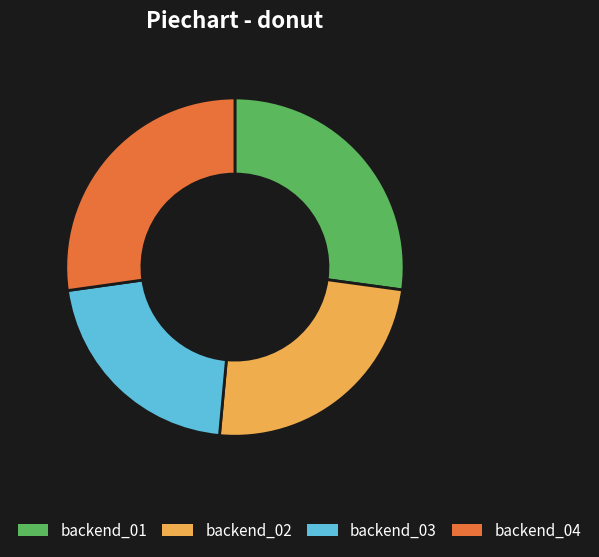

Count the number of slices in the pie.

4